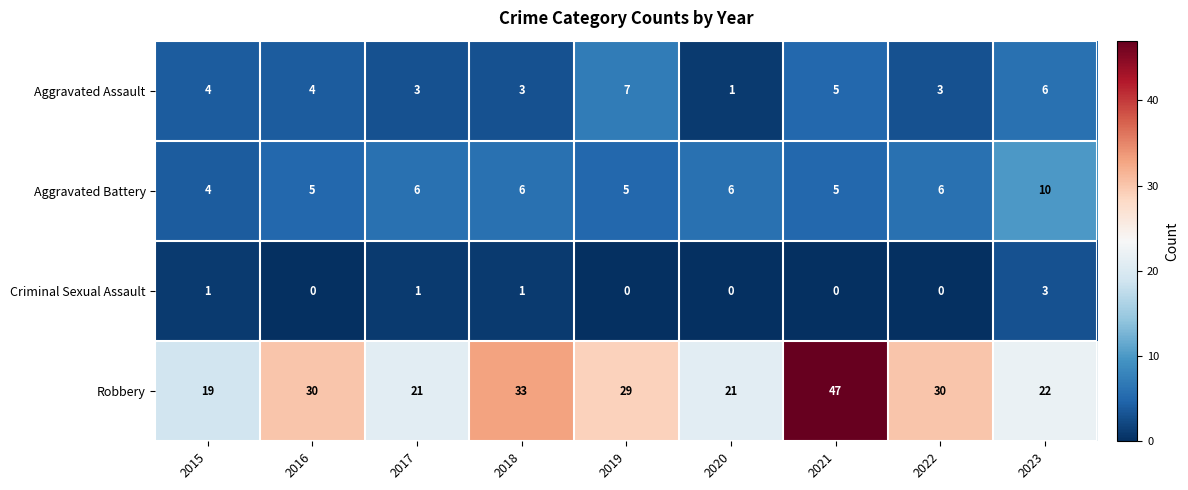

Which series changed the most between 2016 and 2017?

Robbery